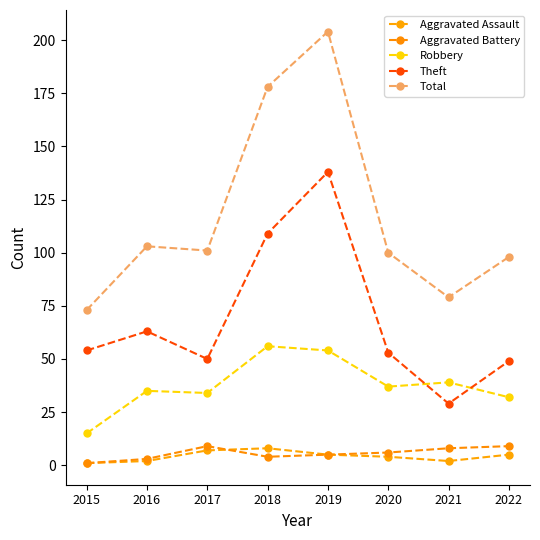

What is the average value of the Aggravated Battery series?

6